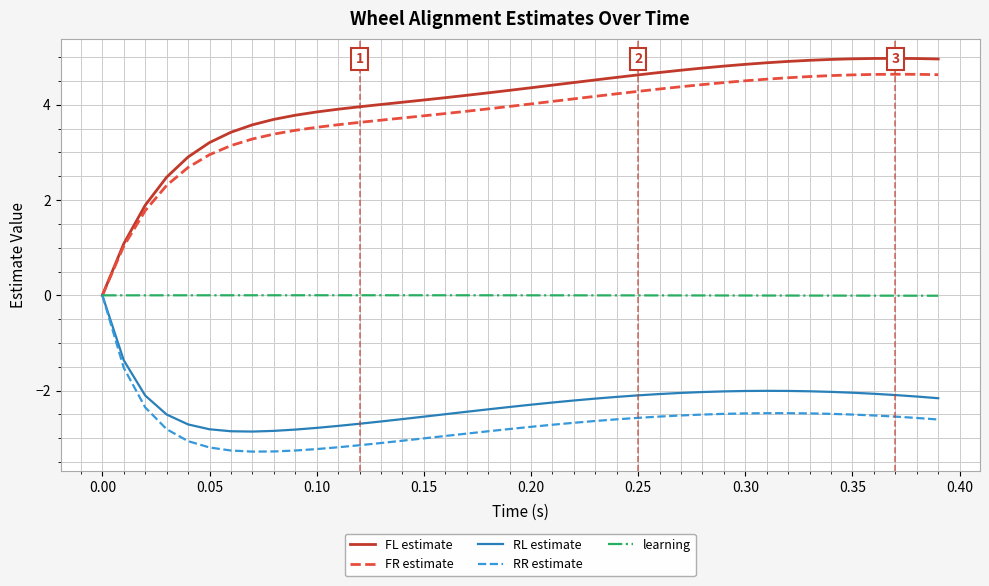

True or false: RR estimate has a value of -1.2 at 0.30.

False